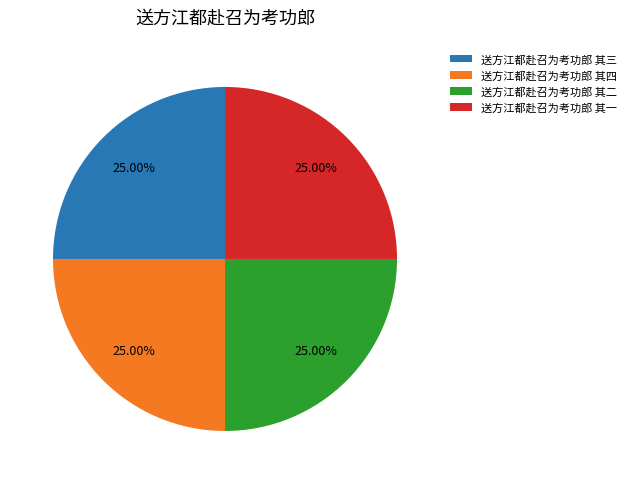

The 送方江都赴召为考功郎 其二 slice represents 32% of the pie. True or false?

False